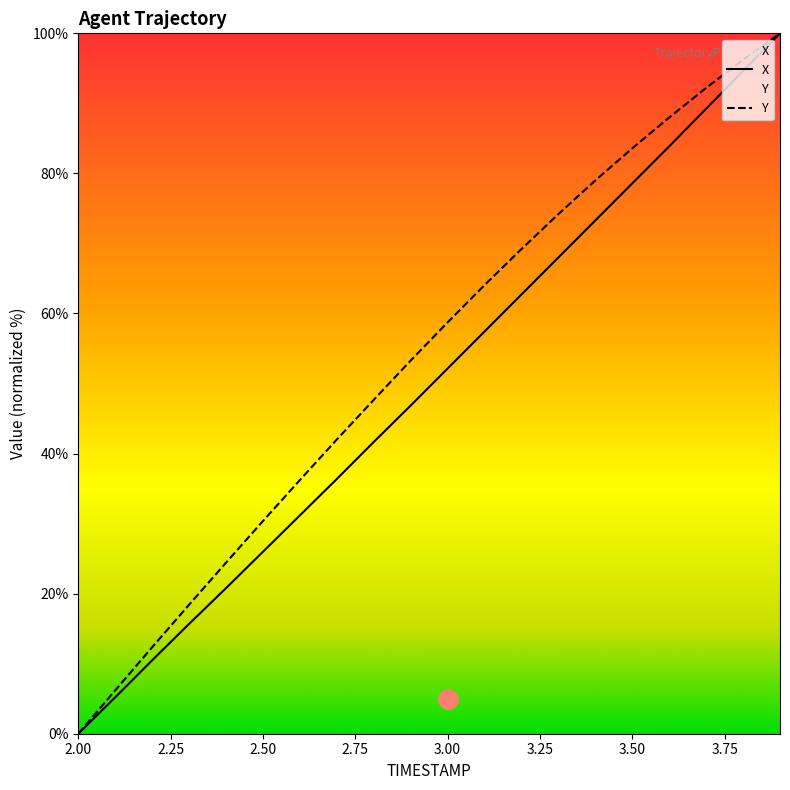

Which series has the widest spread of values?

X